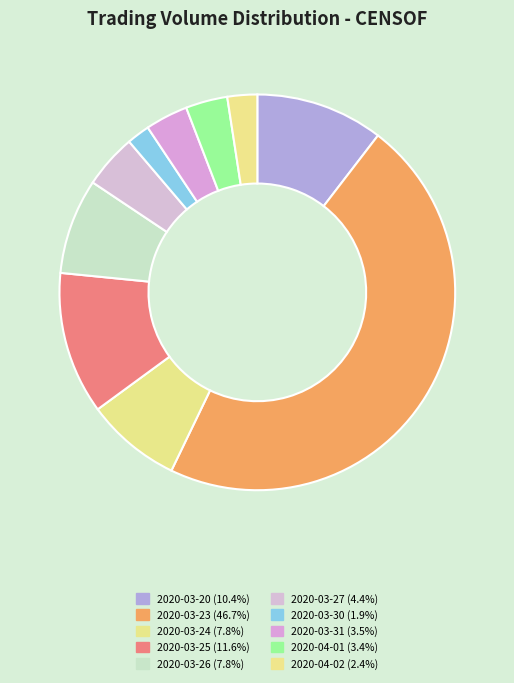

Which category has the biggest portion of the pie?

2020-03-23